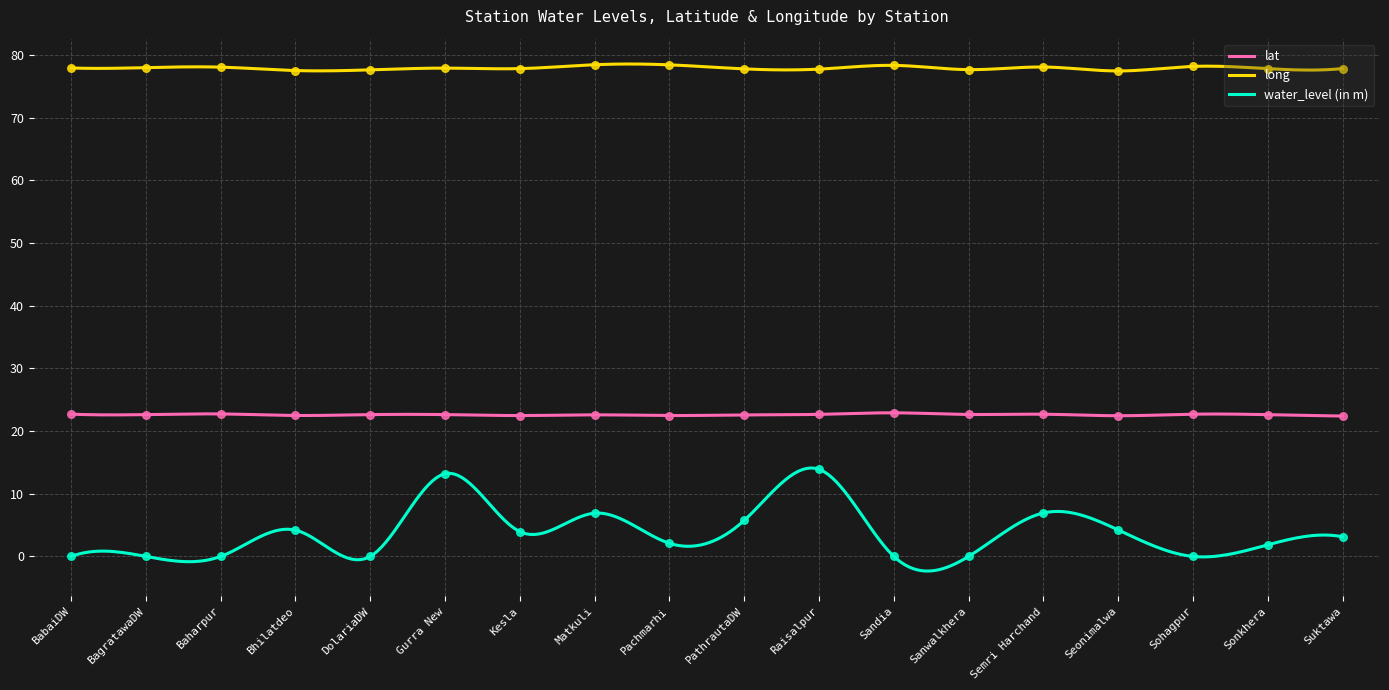

Is the value of lat at BagratawaDW greater than the value of water_level (in m) at Kesla?

Yes